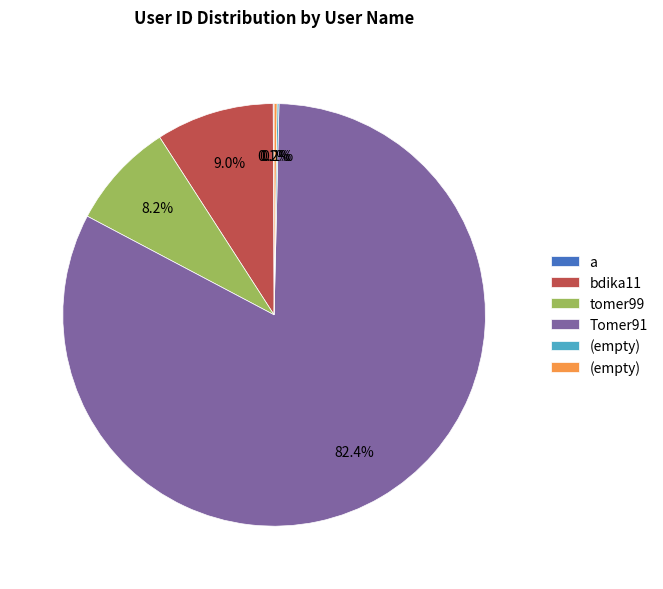

Does any single category account for the majority?

Yes